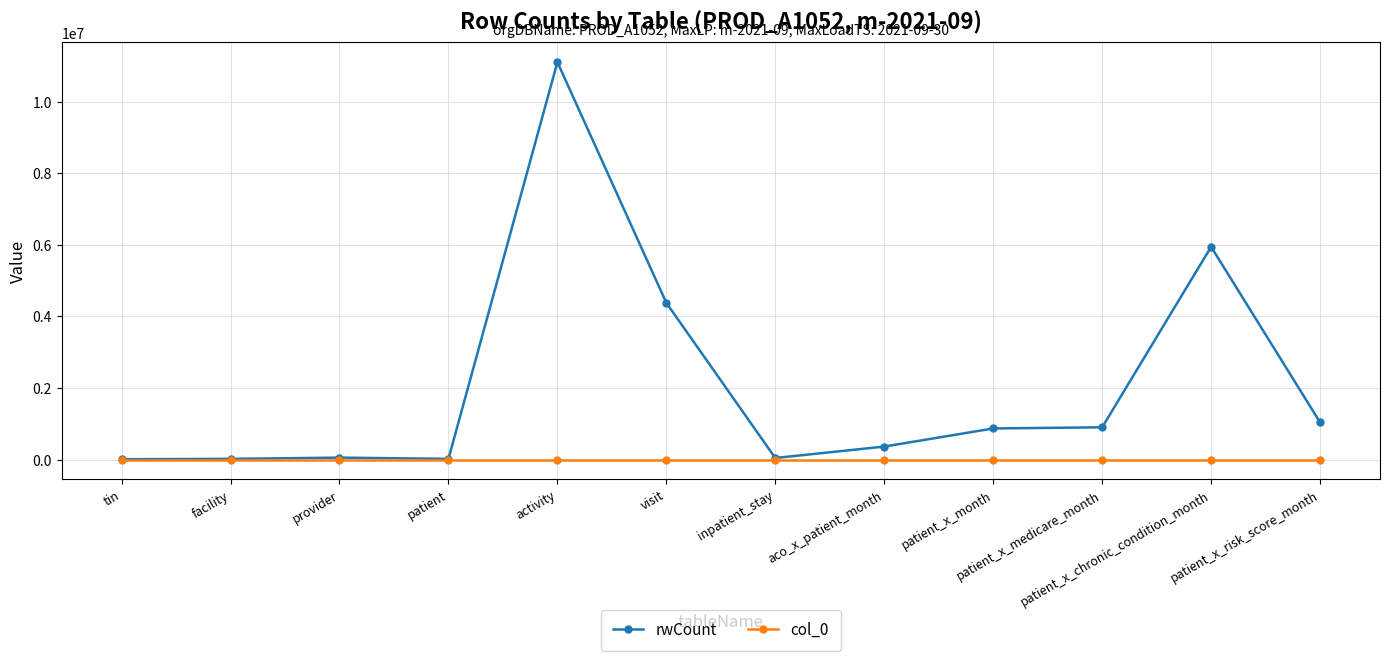

At which category is the sum across all series the highest?

activity